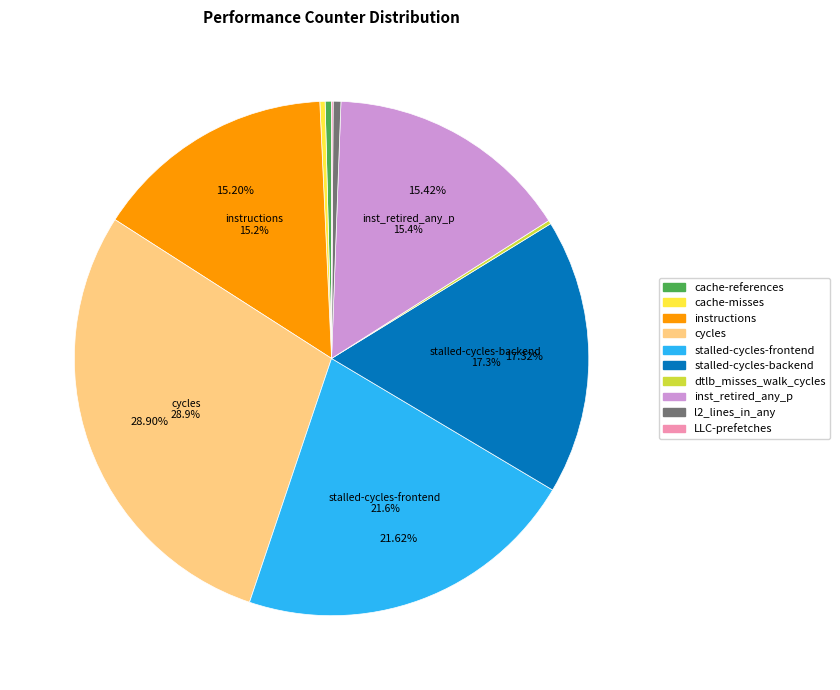

Does l2_lines_in_any account for over 50% of the chart?

No